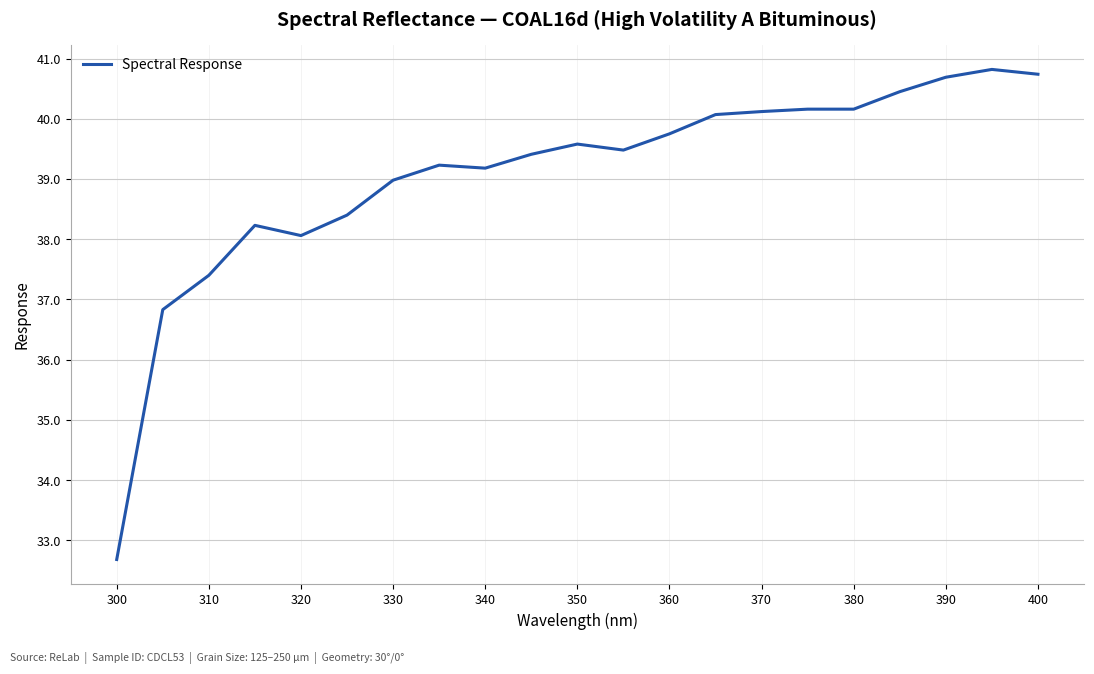

What is the minimum value shown in the chart?

32.7